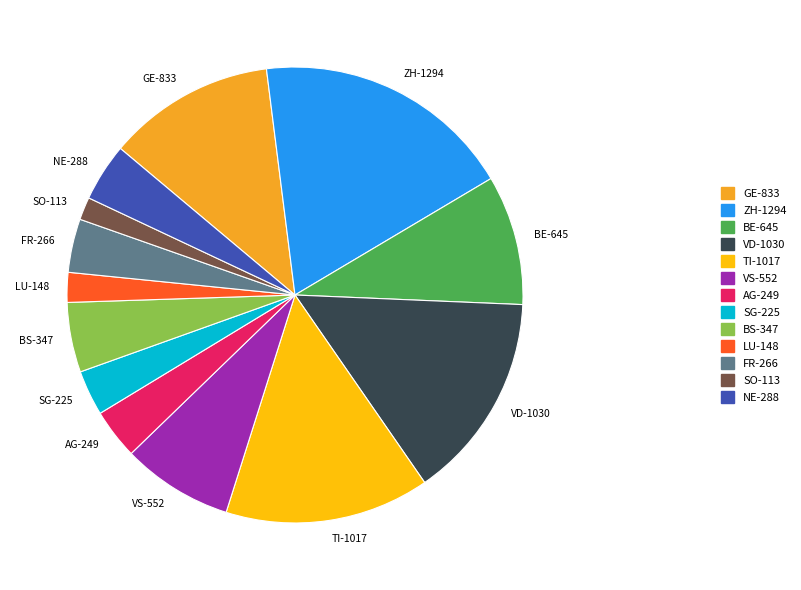

Between AG-249 and BS-347, which is larger?

BS-347